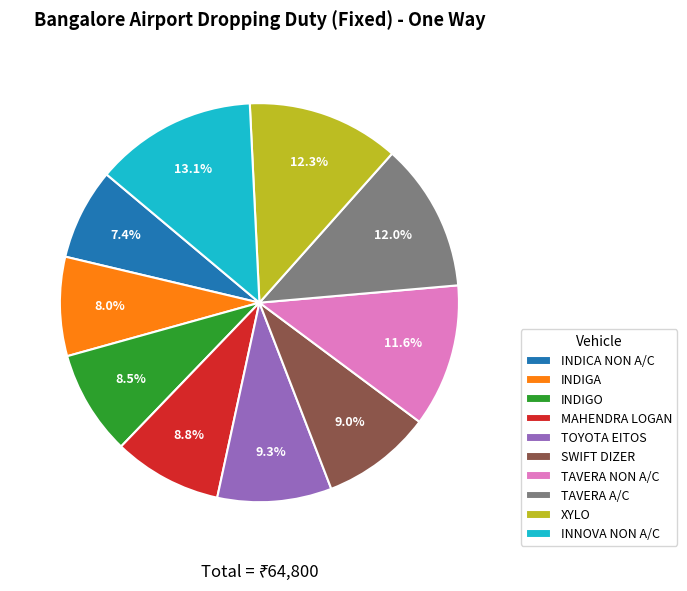

To the nearest percent, what is the combined percentage of TOYOTA EITOS and MAHENDRA LOGAN?

18%